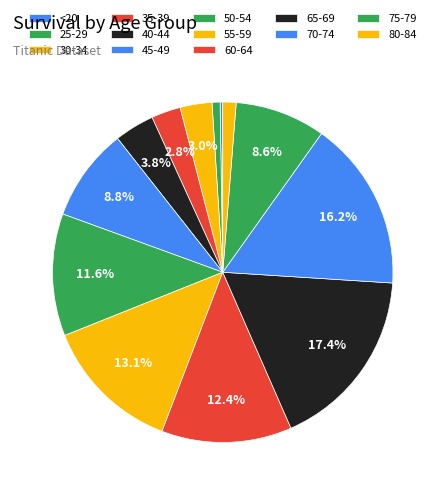

Does any single category account for the majority?

No